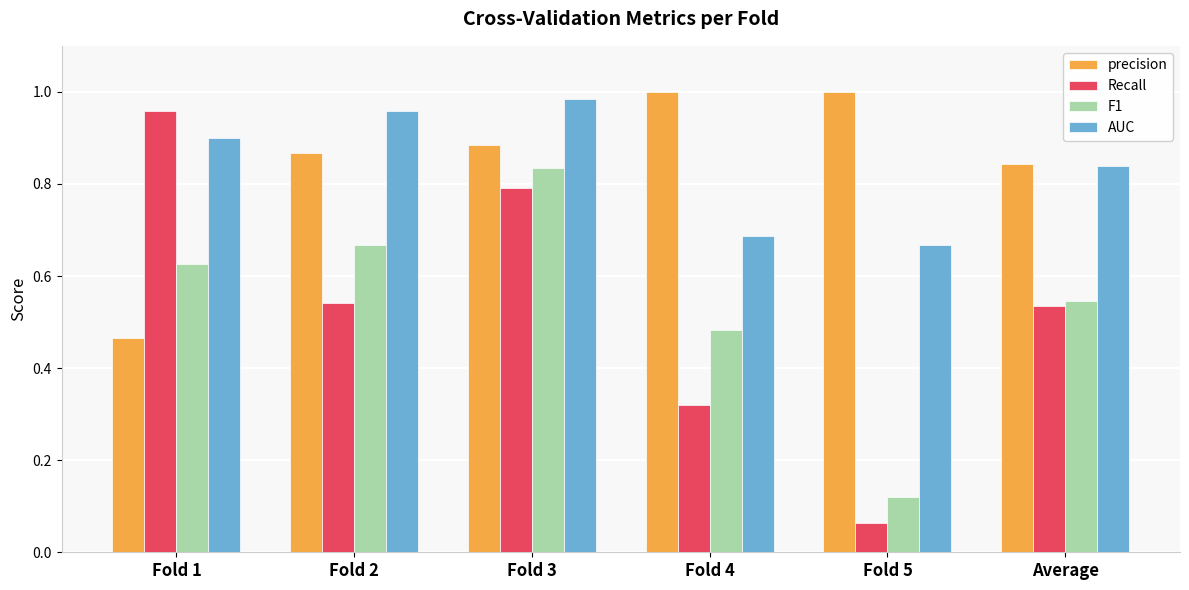

Is the value of F1 at Fold 3 greater than the value of precision at Fold 3?

No